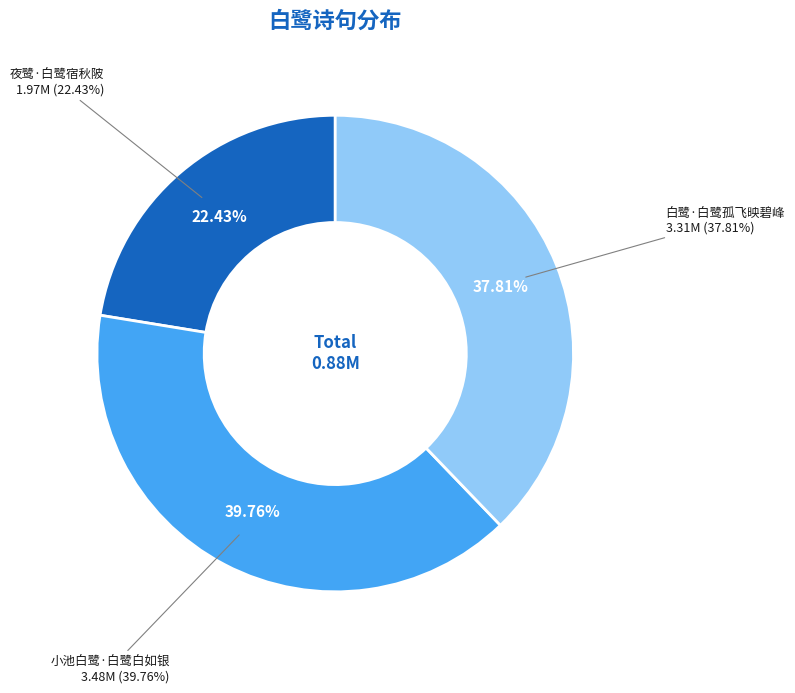

Between 白鹭·白鹭孤飞映碧峰 and 夜鹭·白鹭宿秋陂, which is larger?

白鹭·白鹭孤飞映碧峰